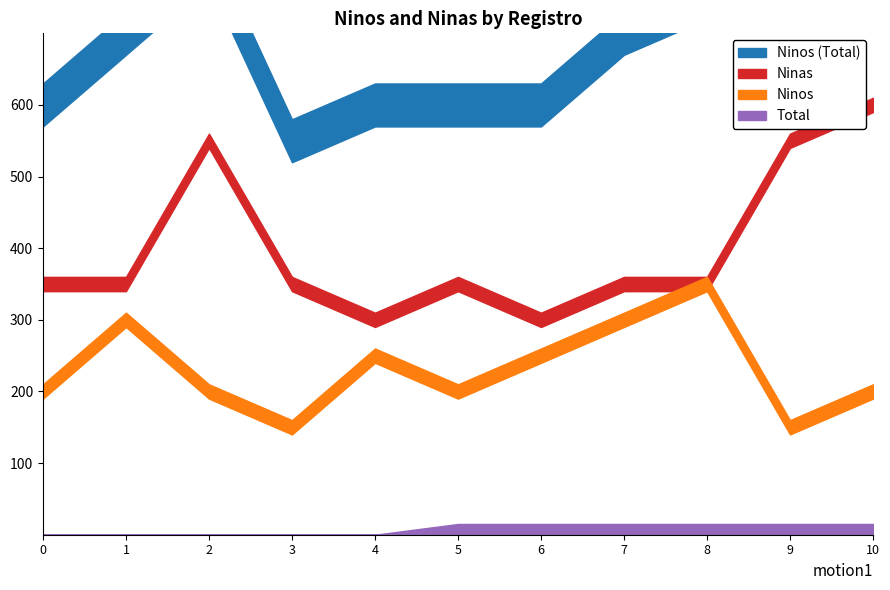

The value of Total at 2022-02-24 is 1. True or false?

False